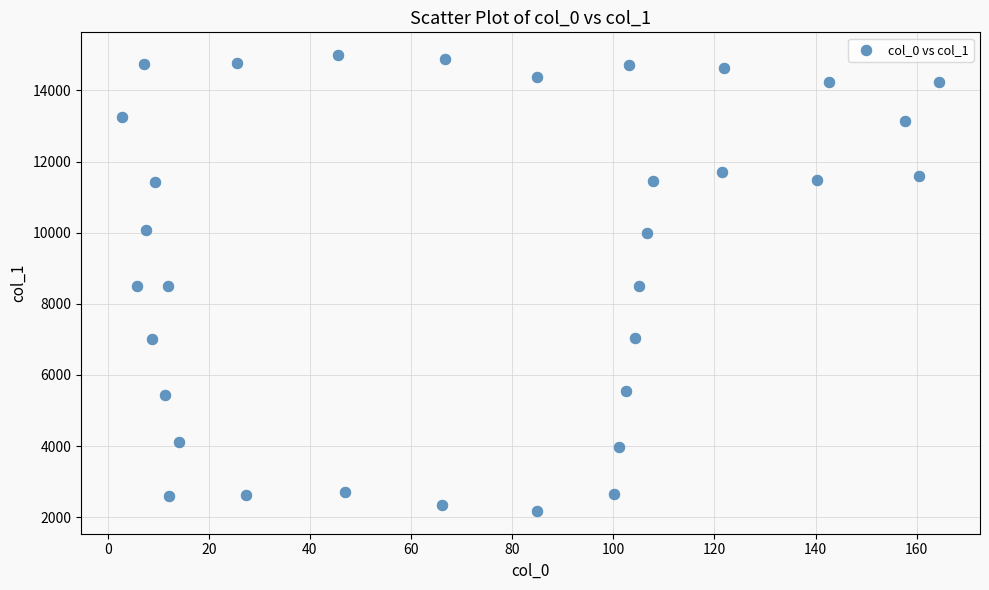

What is the range of X values (max minus min)?

161.6